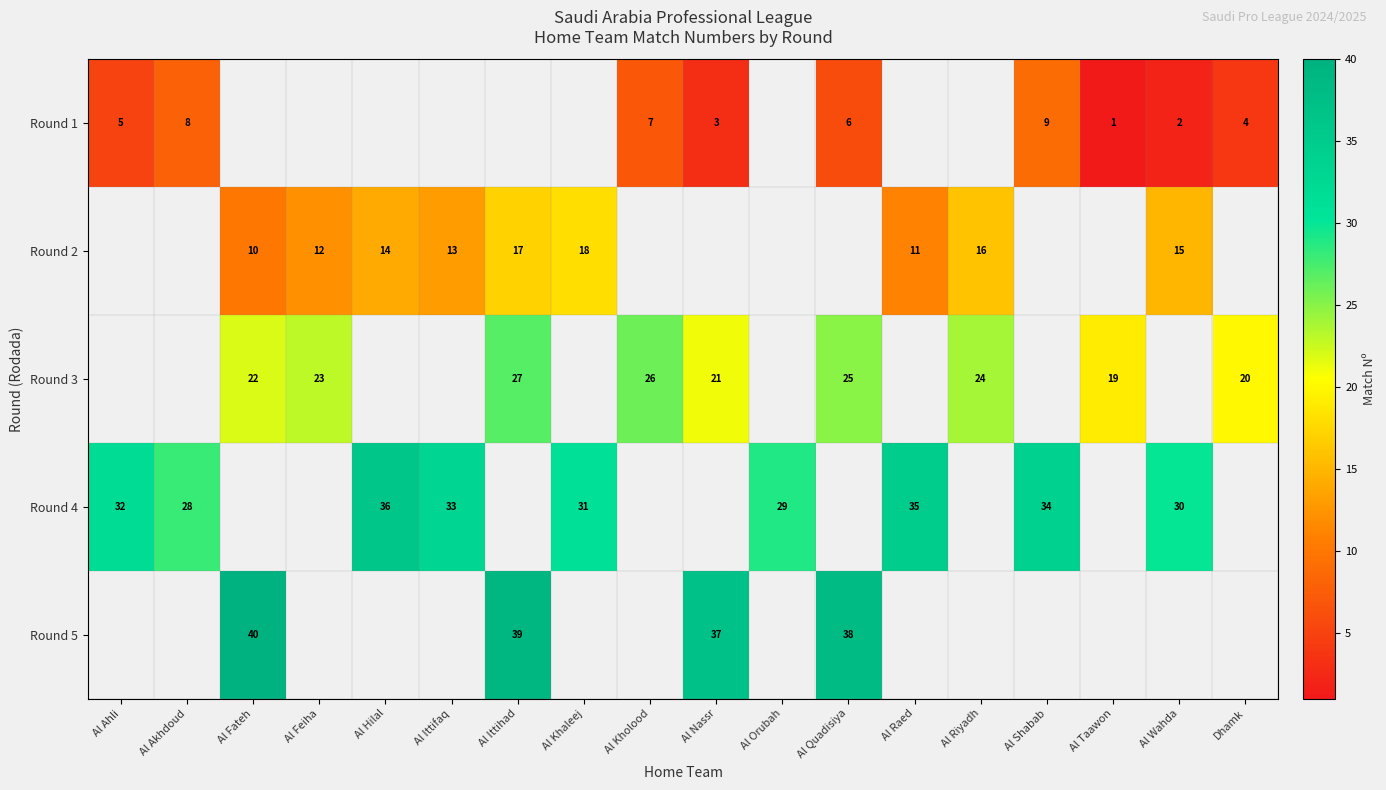

How many values in the row_0 series exceed 2?

7